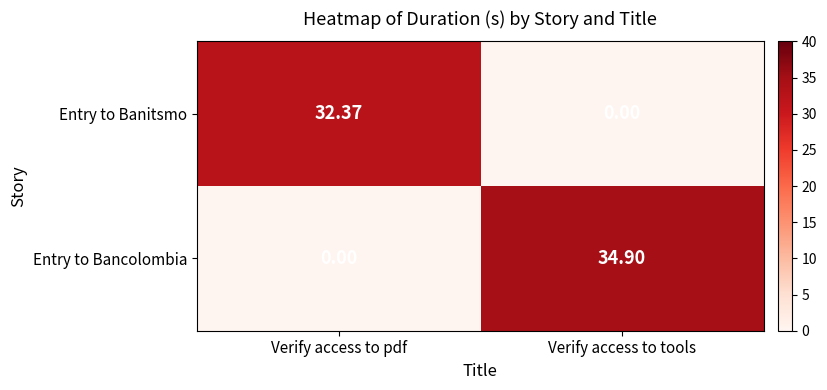

Between Verify access to pdf and Verify access to tools, which series saw the biggest shift?

Entry to Bancolombia